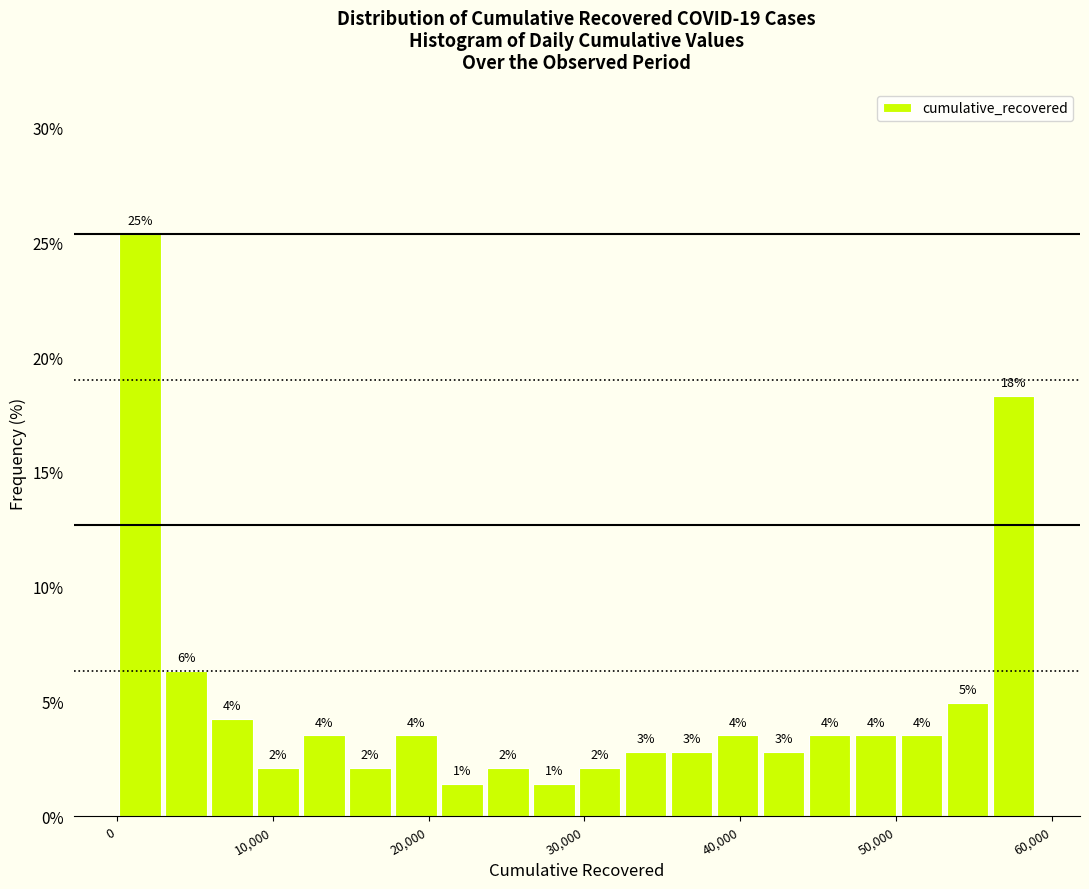

Around what value on the x-axis is the tallest bar? Give the approximate position of its centre, as read against the axis.

1000